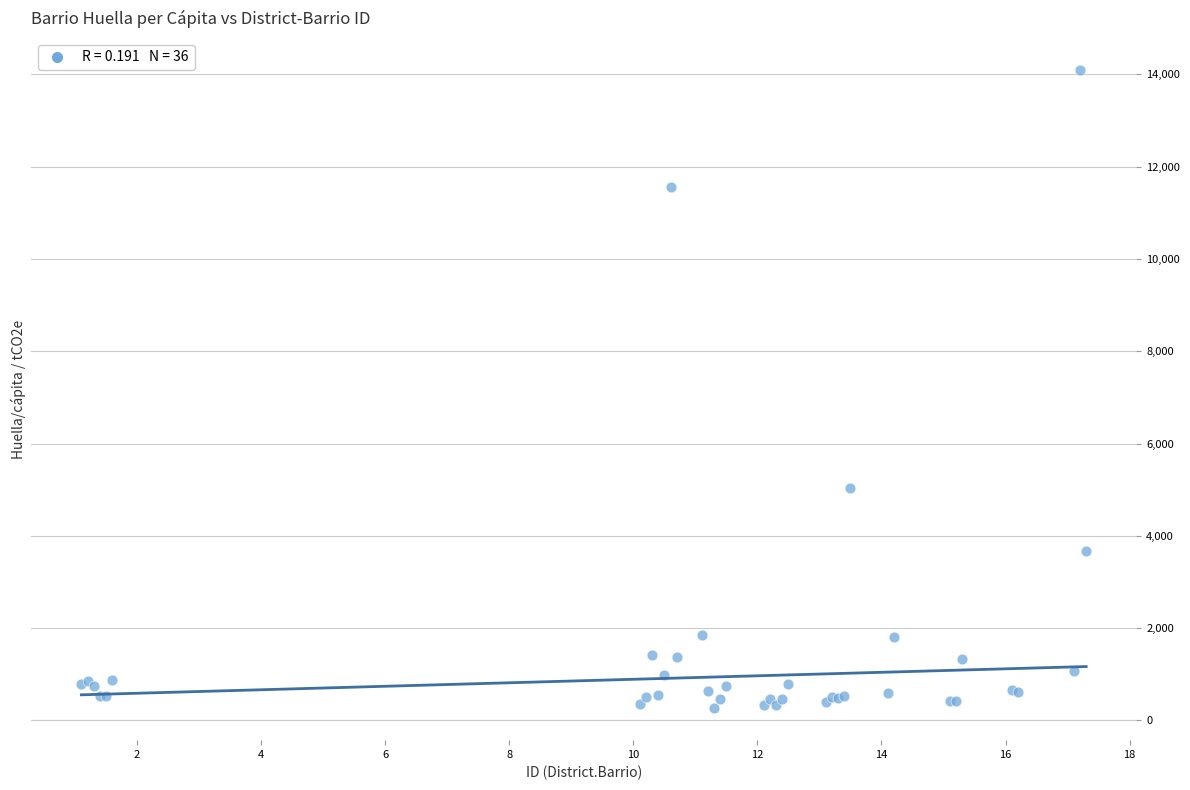

What Y value in the scatter plot is closest to 7179?

5029.6